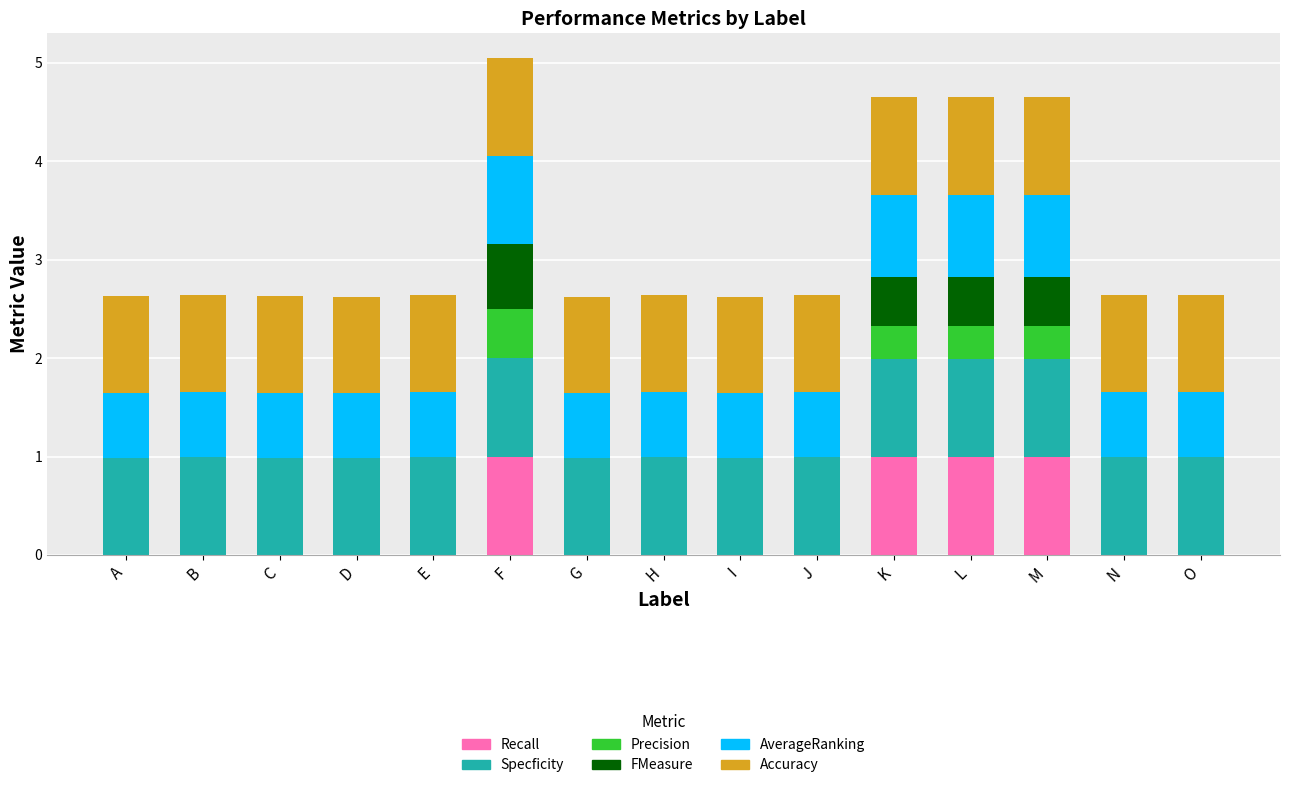

The value of Recall at C is 0.0. True or false?

True